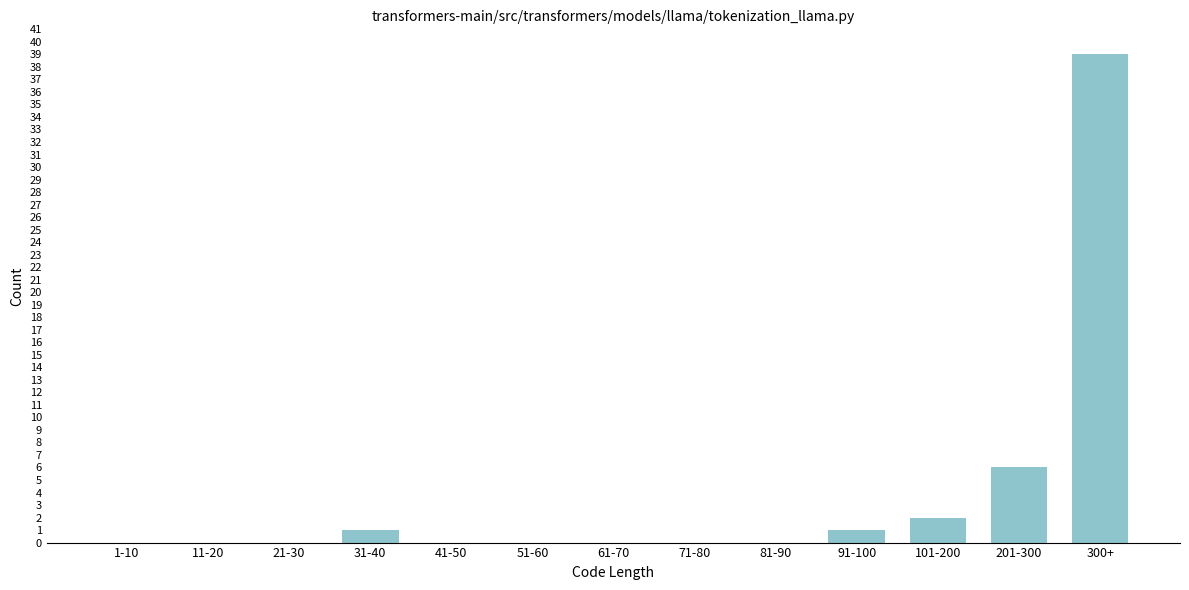

Reading left to right, extract all data points from this chart.

1-10=0	11-20=0	21-30=0	31-40=1	41-50=0	51-60=0	61-70=0	71-80=0	81-90=0	91-100=1	101-200=2	201-300=6	300+=39